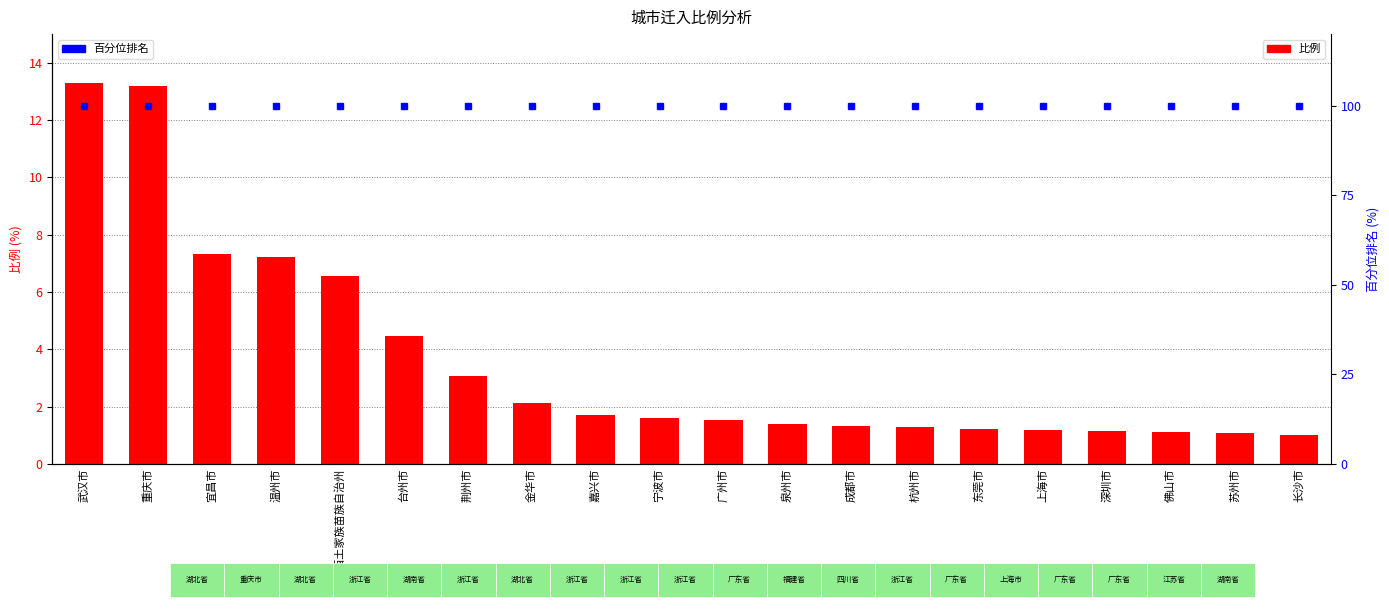

Reading right to left, list all the values displayed in this chart.

比例: 长沙市=1.0	苏州市=1.1	佛山市=1.1	深圳市=1.2	上海市=1.2	东莞市=1.2	杭州市=1.3	成都市=1.3	泉州市=1.4	广州市=1.5	宁波市=1.6	嘉兴市=1.7	金华市=2.1	荆州市=3.1	台州市=4.5	湘西土家族苗族自治州=6.5	温州市=7.2	宜昌市=7.3	重庆市=13.2	武汉市=13.3
百分位排名: 长沙市=100.0	苏州市=100.0	佛山市=100.0	深圳市=100.0	上海市=100.0	东莞市=100.0	杭州市=100.0	成都市=100.0	泉州市=100.0	广州市=100.0	宁波市=100.0	嘉兴市=100.0	金华市=100.0	荆州市=100.0	台州市=100.0	湘西土家族苗族自治州=100.0	温州市=100.0	宜昌市=100.0	重庆市=100.0	武汉市=100.0